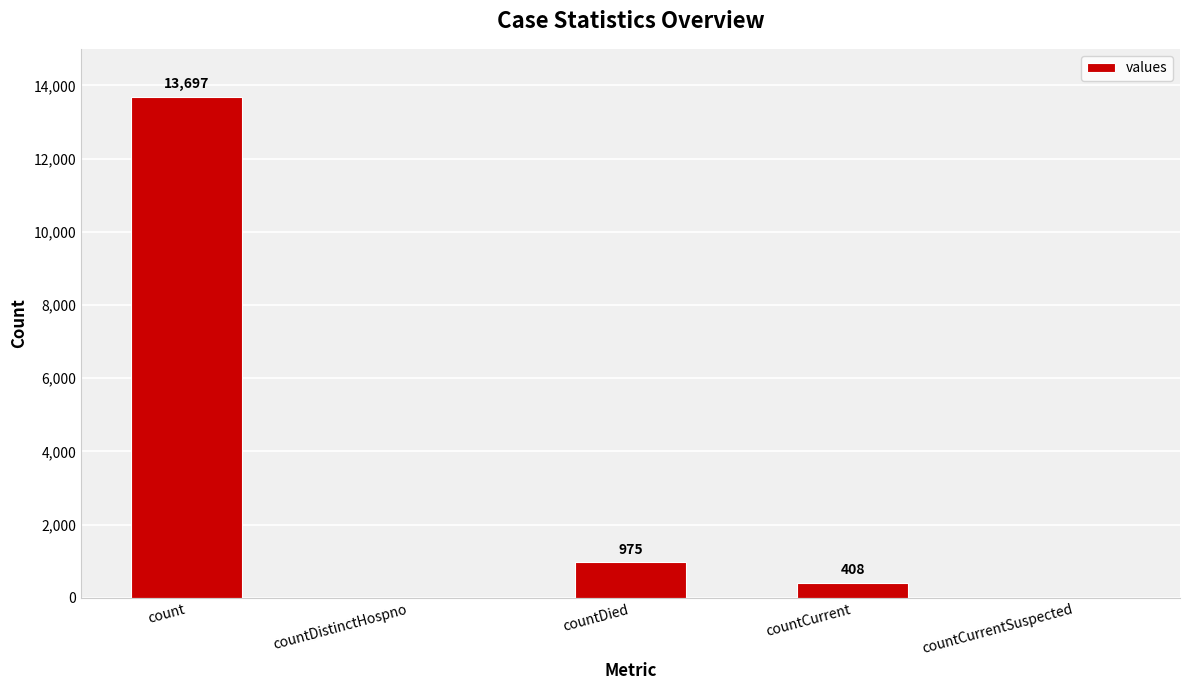

The chart shows a value of 212 at countDied. True or false?

False